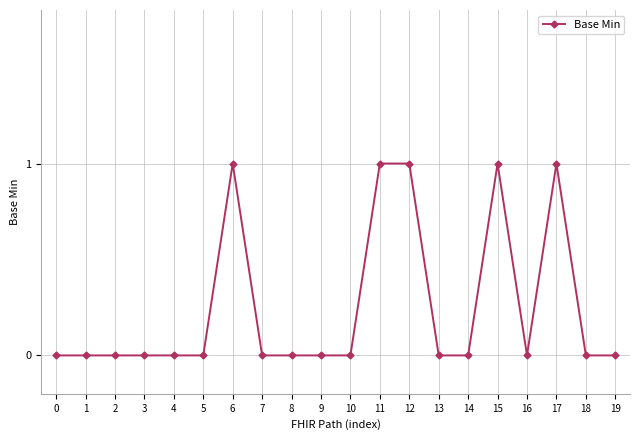

True or false: the data shows 0 at 19.

True